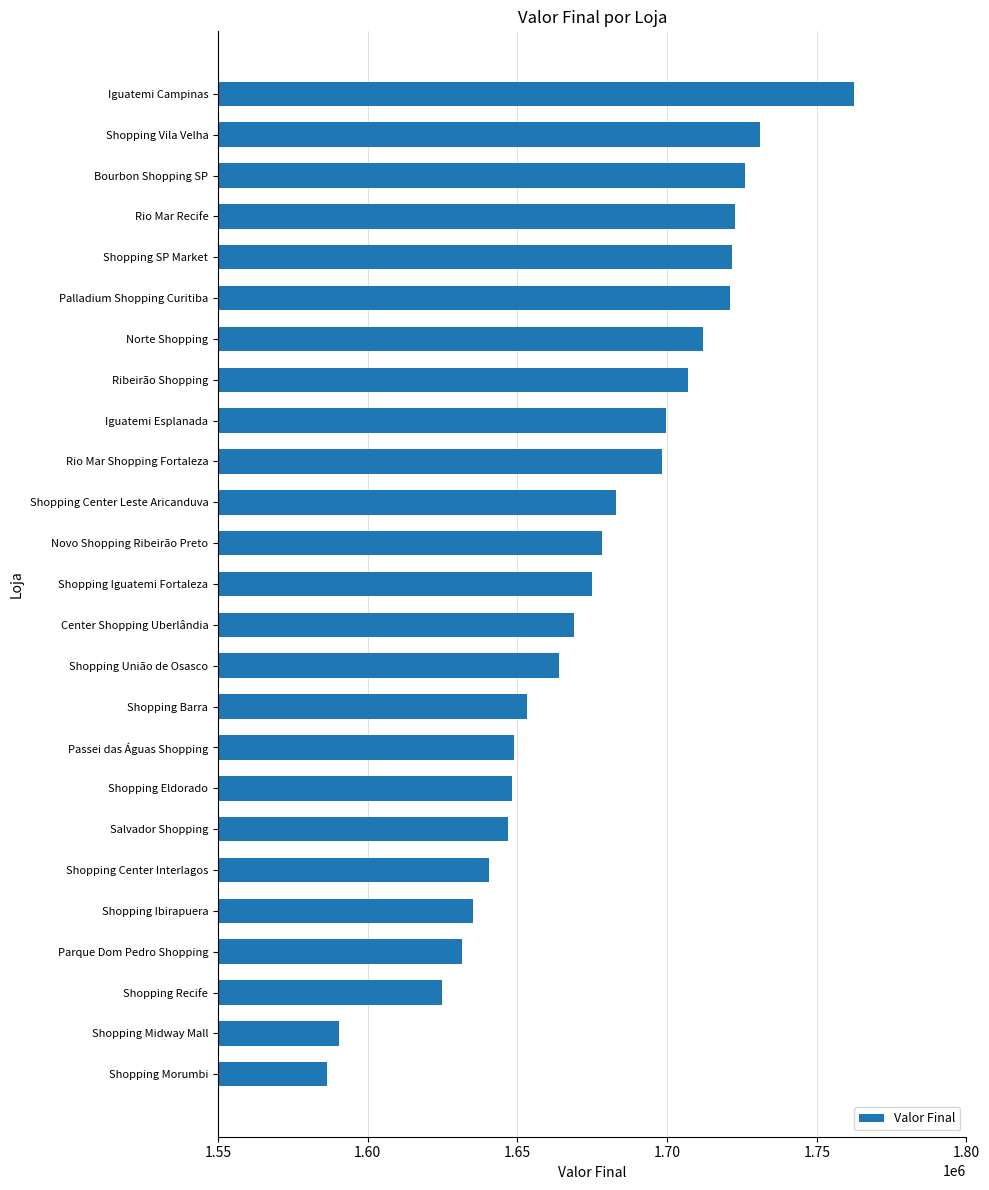

What is the label of the 3rd bar from the bottom?

Shopping Recife